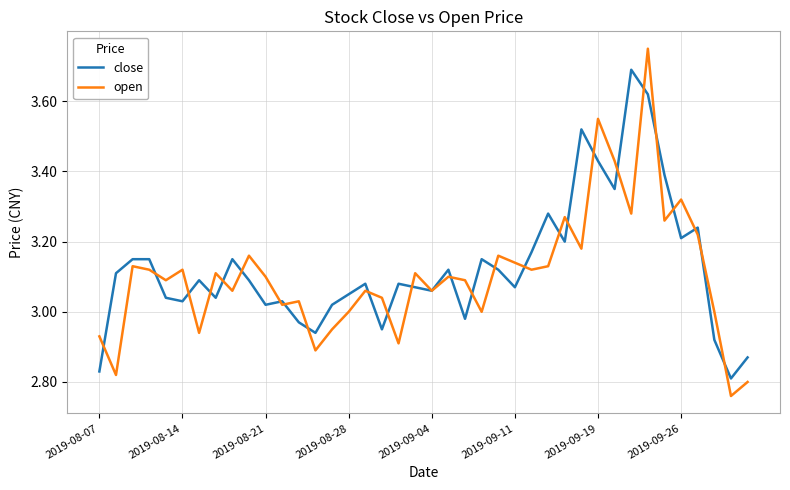

True or false: open and close intersect in this chart.

True